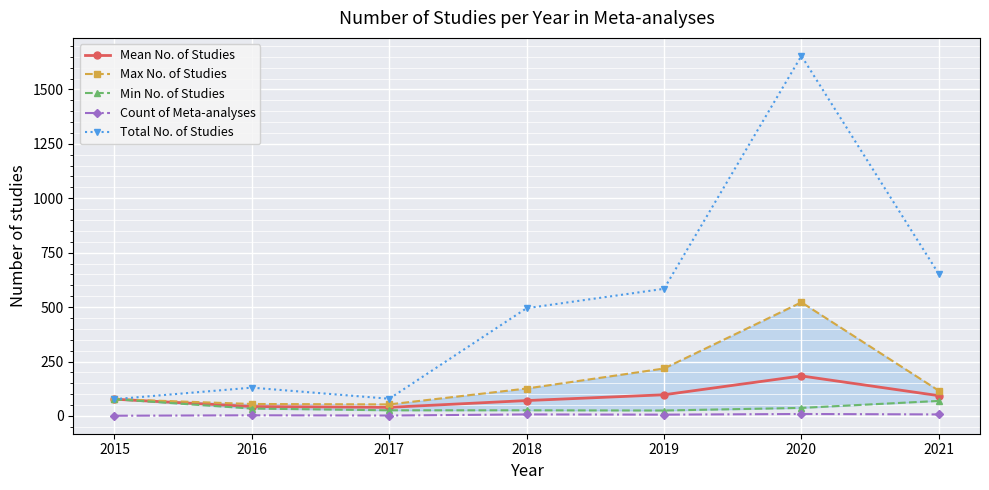

True or false: Min No. of Studies and Count of Meta-analyses cross at least once.

False